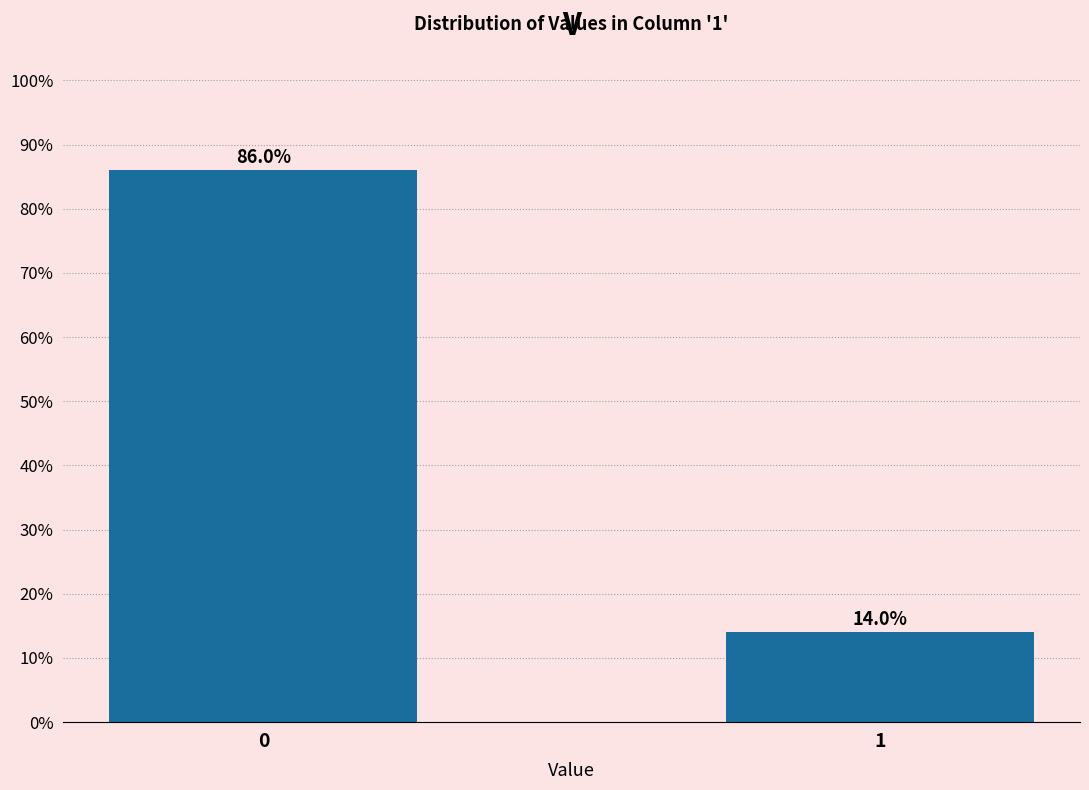

Reading left to right, extract all data points from this chart.

86.0	14.0